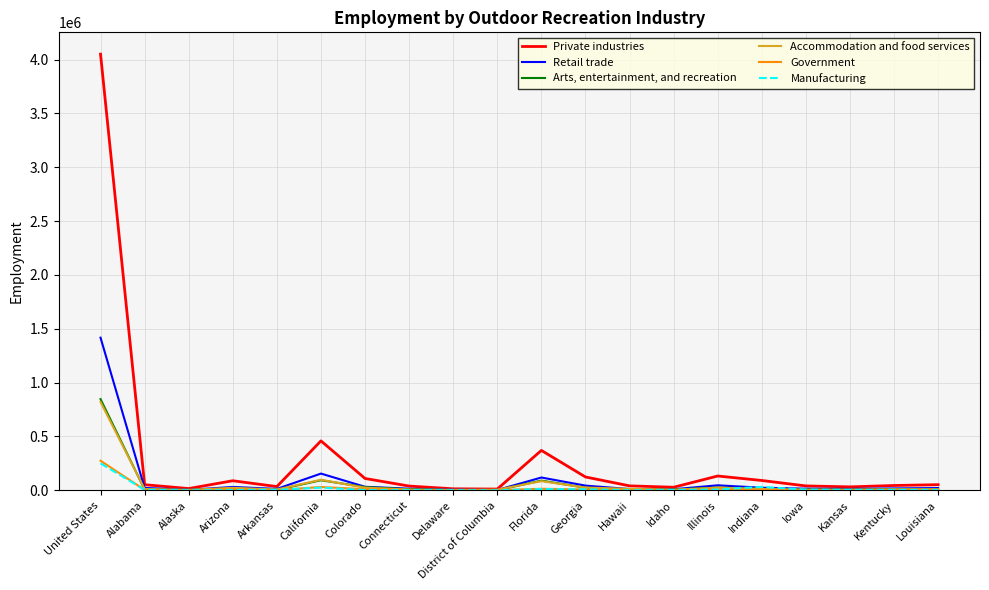

Which series has the widest spread of values?

Private industries